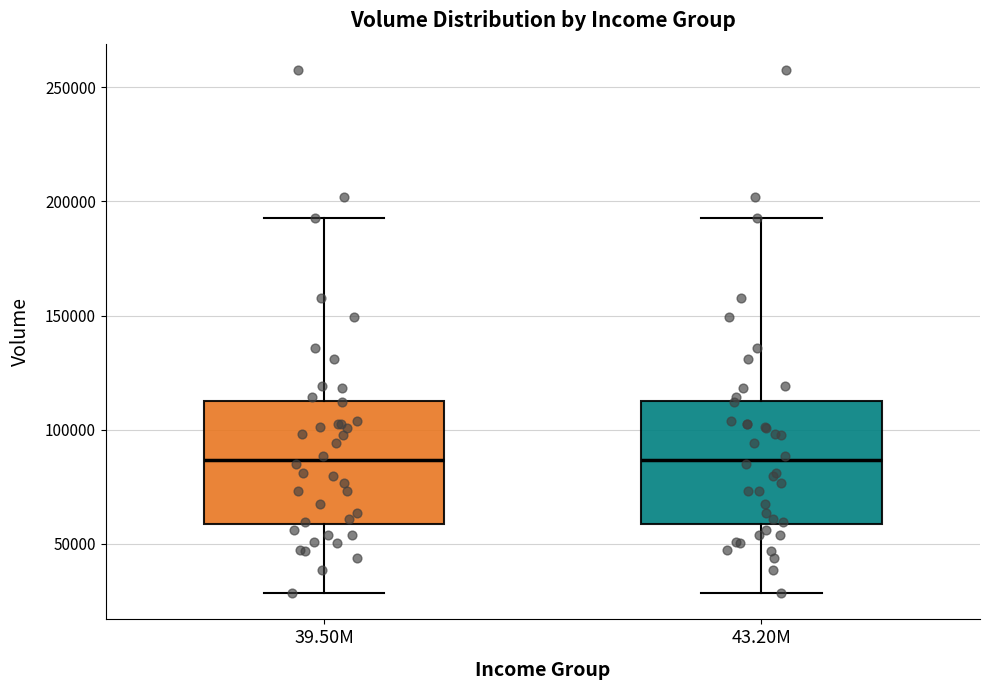

Where is the lower edge of the box for 39.50M on the y-axis? The values are not printed on the chart, so give them approximately, as read against the axis.

60000